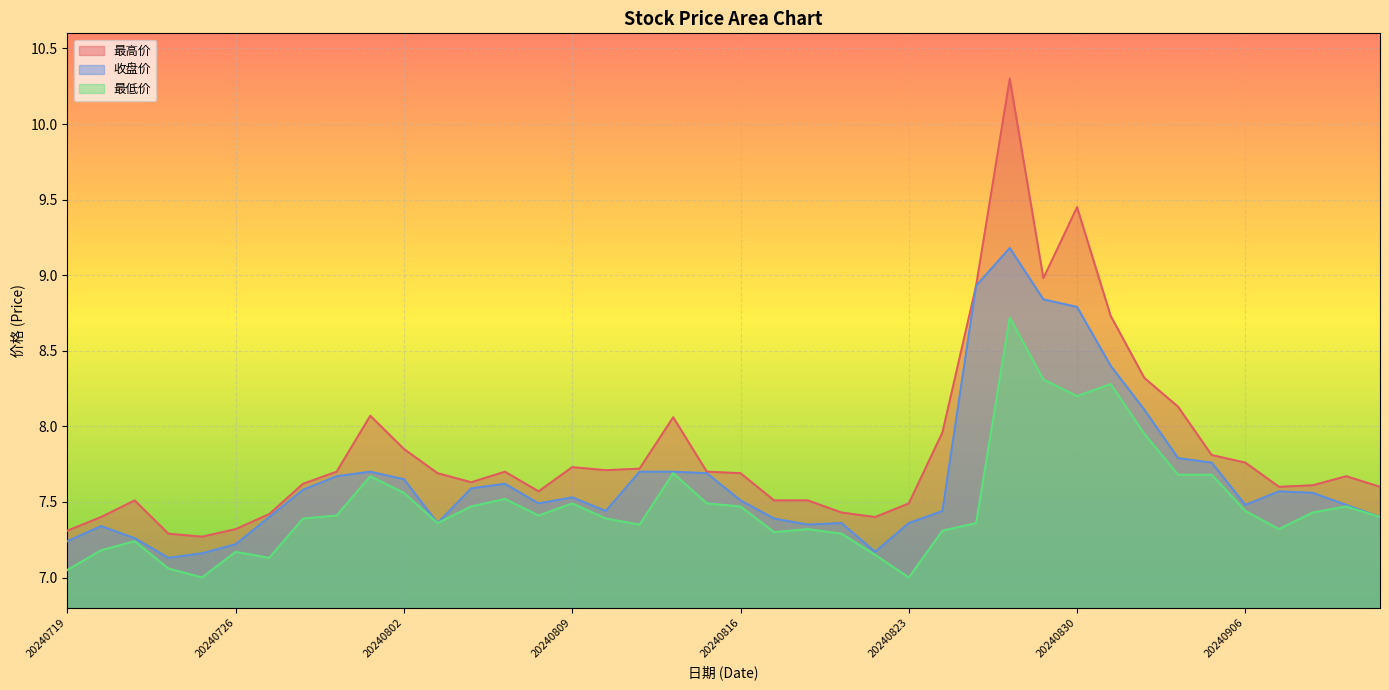

What is the difference between the second highest and minimum values in the 收盘价 series?

1.8